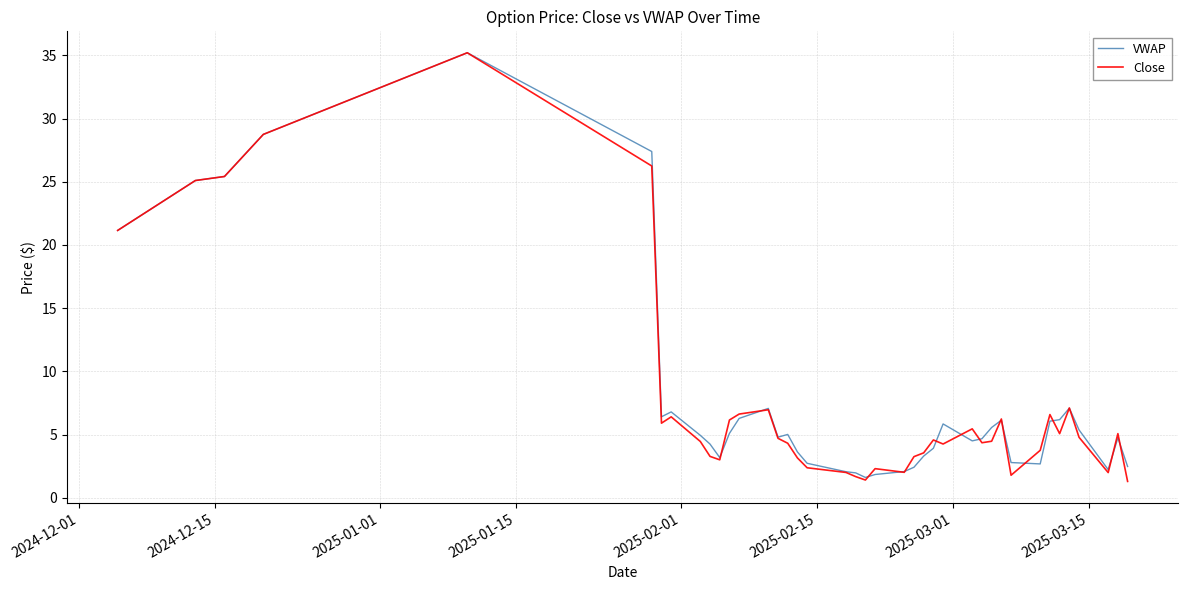

Which series has the largest range (max minus min)?

Close